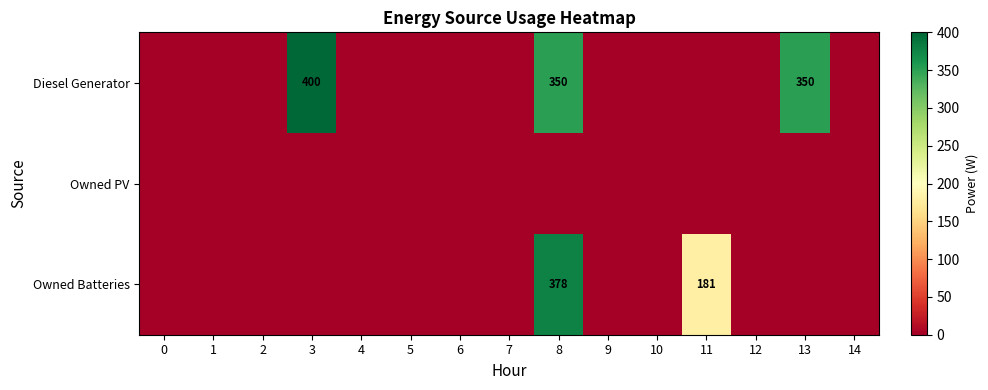

At which label is row_0 closest to 200?

8